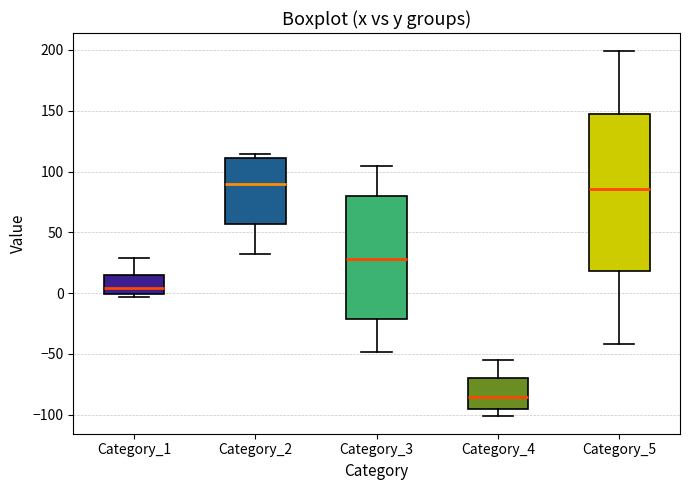

Which box has the lowest median line?

Category_4